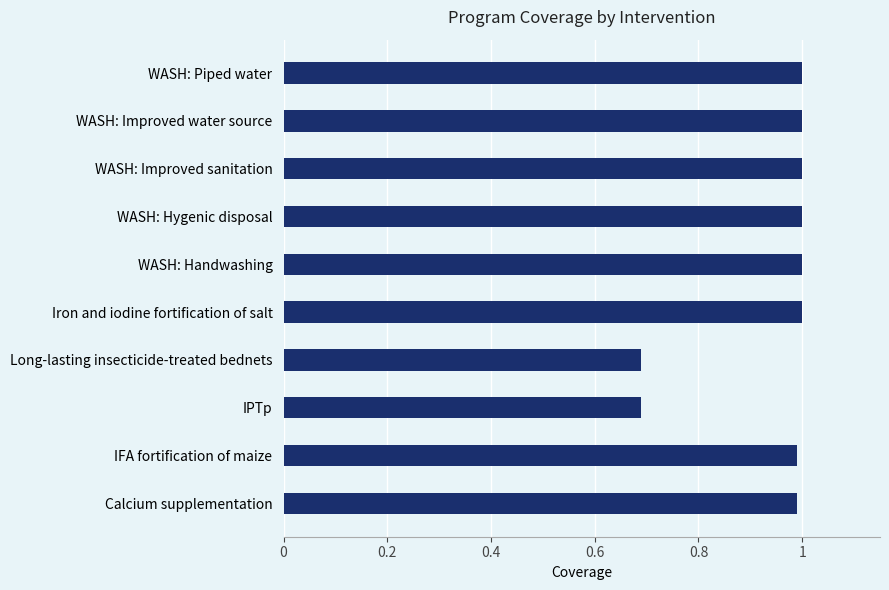

What is the ratio of the value at Iron and iodine fortification of salt to the value at WASH: Improved sanitation?

1.0